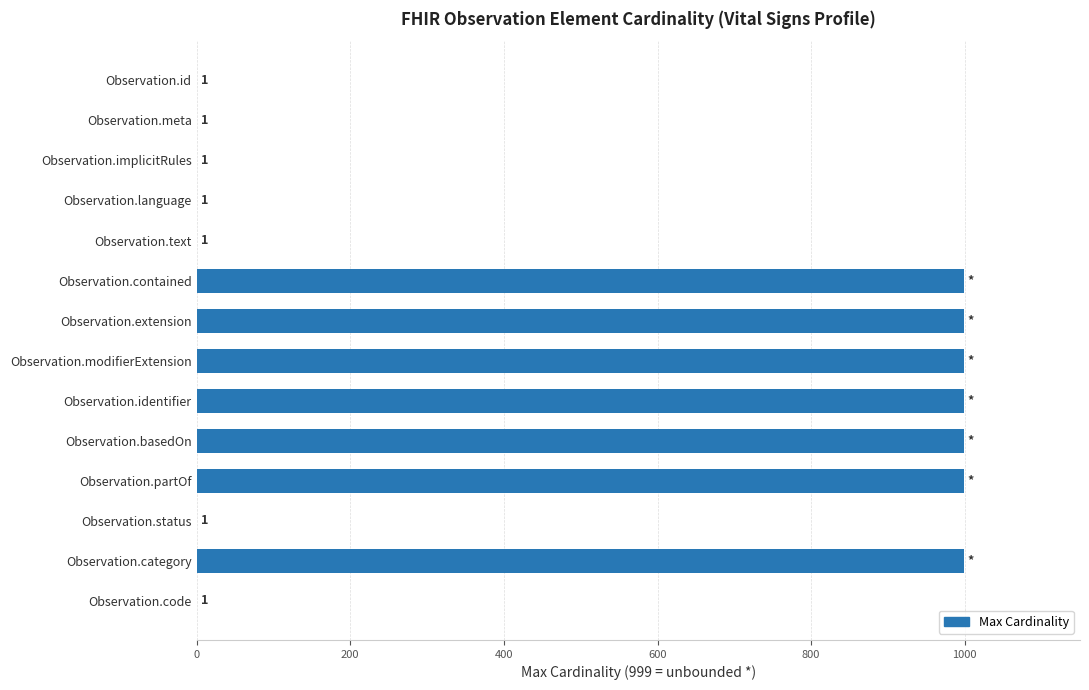

Which has a higher value, Observation.extension or Observation.meta?

Observation.extension